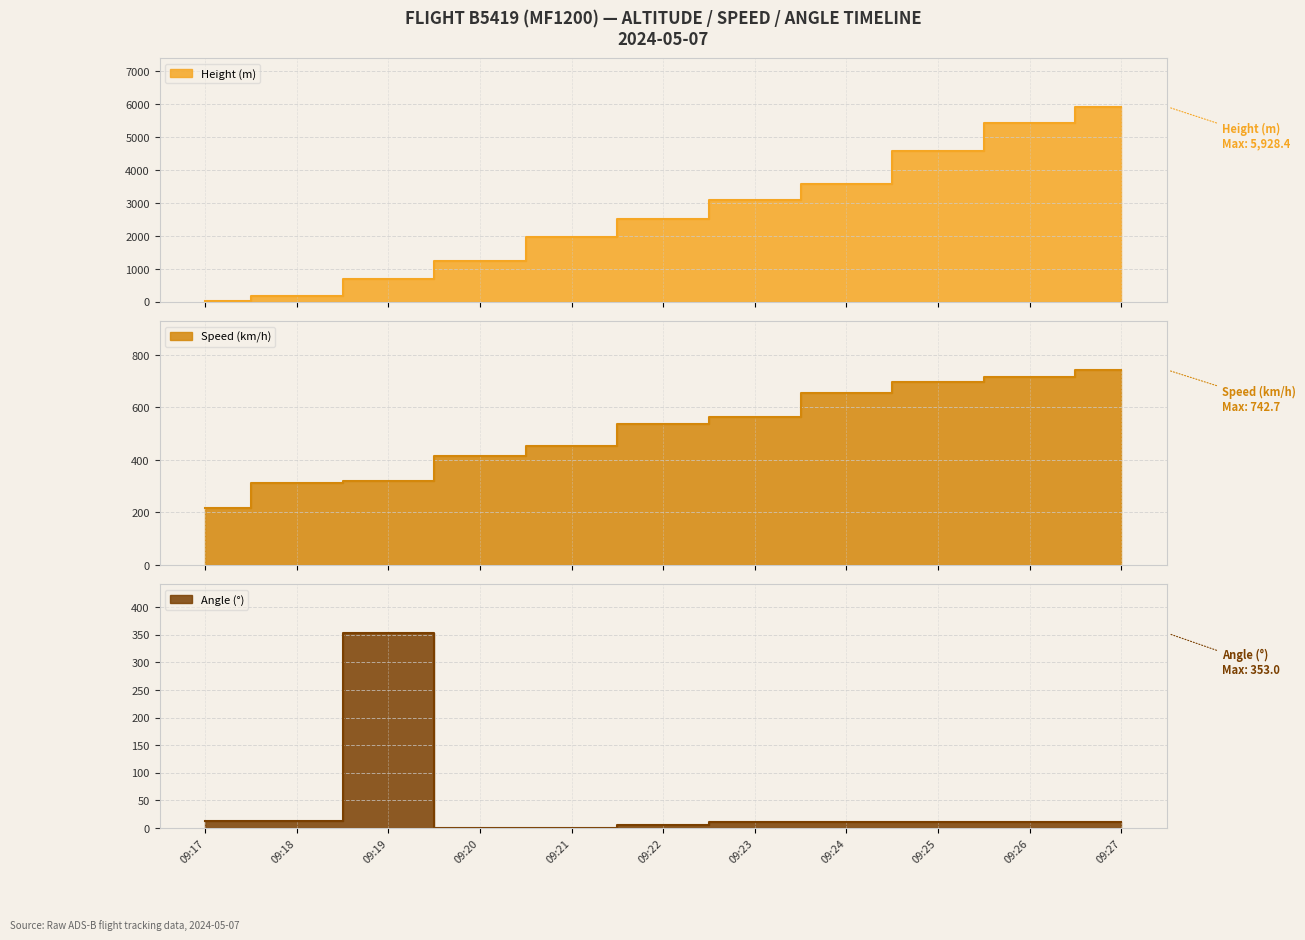

What is the difference between the highest and lowest values at 09:21?

1950.7